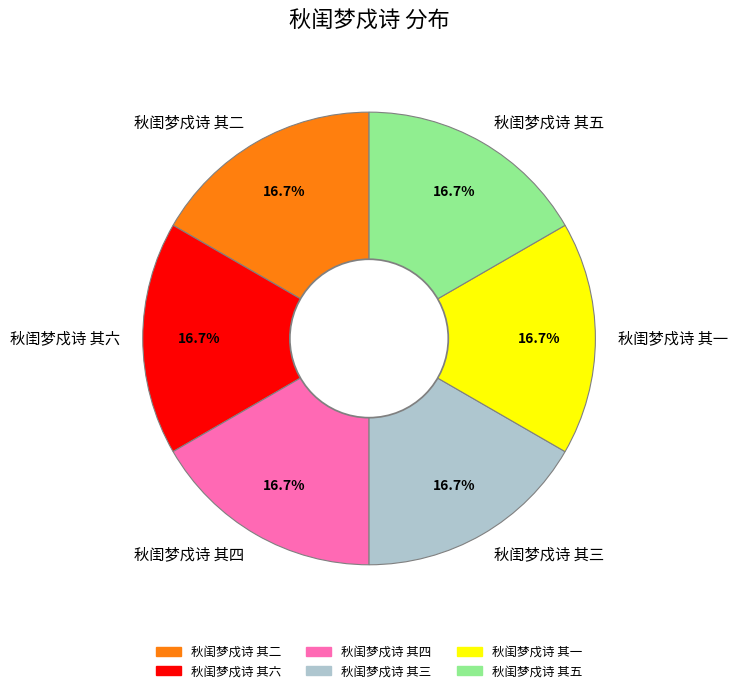

What percentage do 秋闺梦戍诗 其四 and 秋闺梦戍诗 其六 together represent?

33.3%